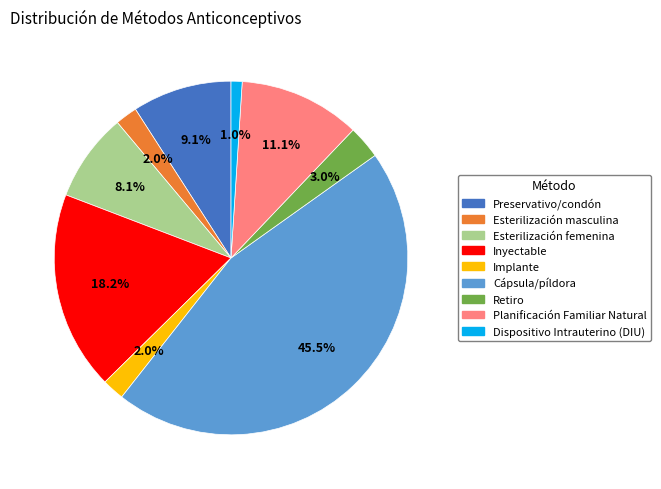

Is Esterilización femenina the majority of the pie?

No